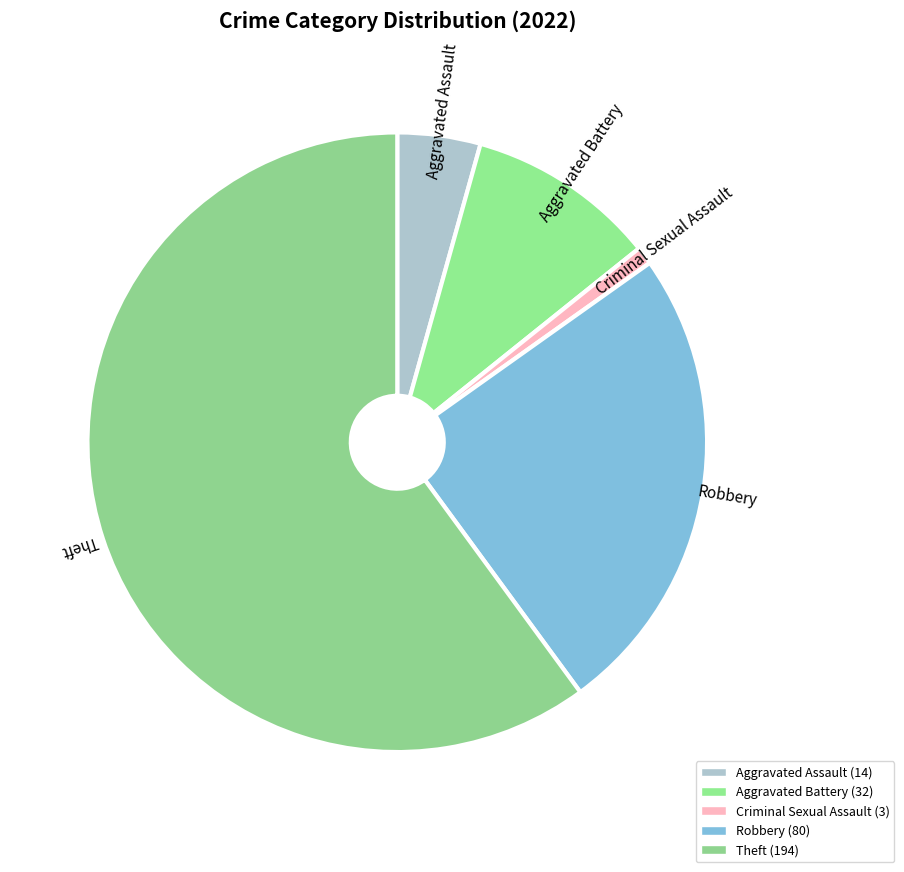

What is the change in value from Aggravated Assault to Criminal Sexual Assault?

-11